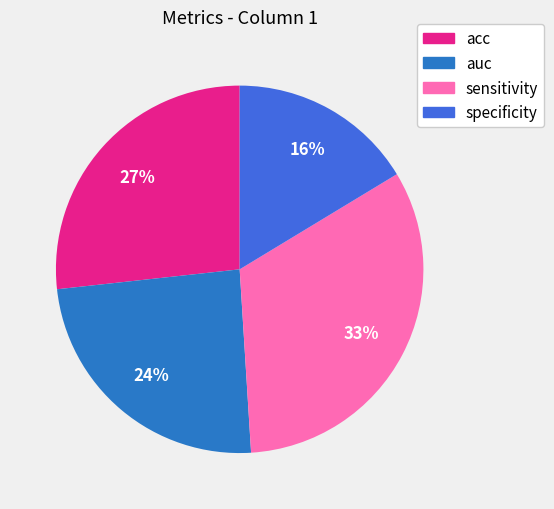

Is auc the majority of the pie?

No